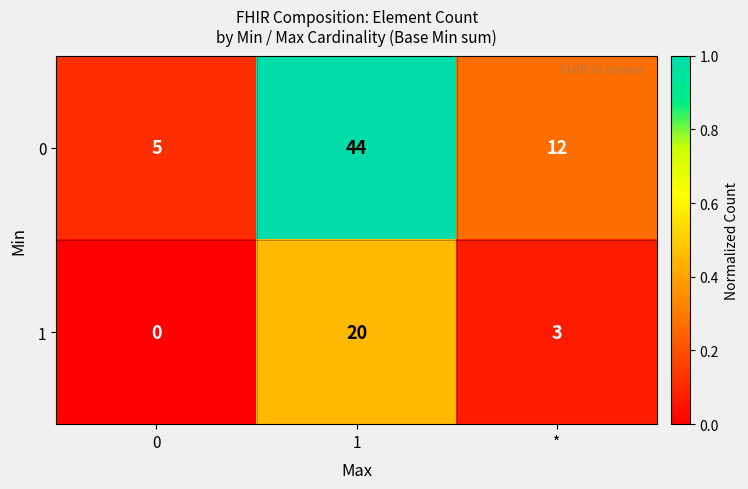

What is the difference between the highest and lowest values at 0?

5